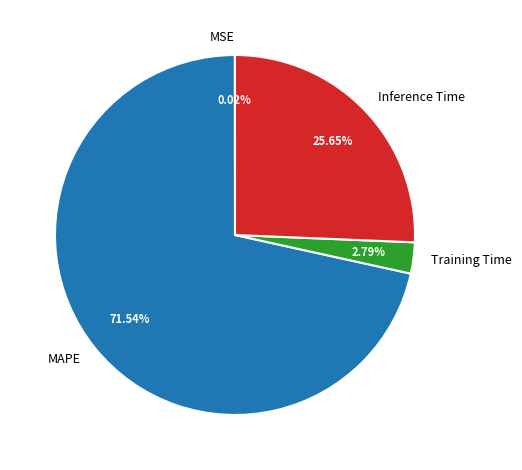

Which has a higher value, MAPE or Training Time?

MAPE